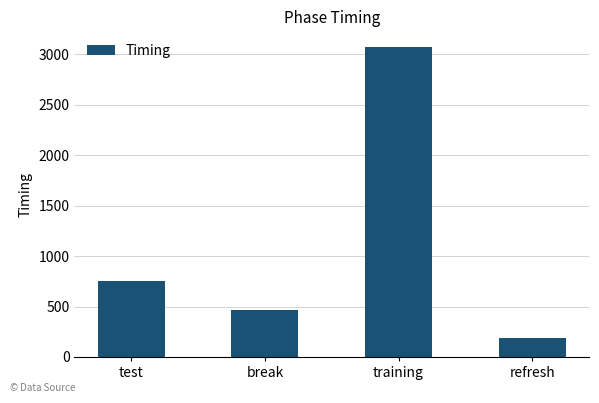

What position from the left is test?

1